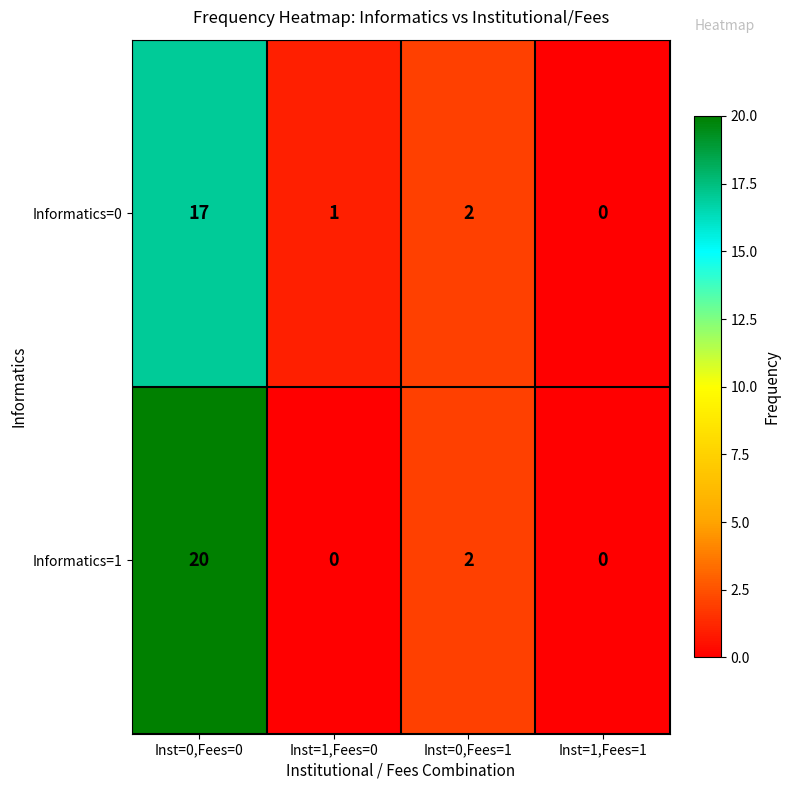

The value of Informatics=1 at Inst=1,Fees=1 is 6. True or false?

False